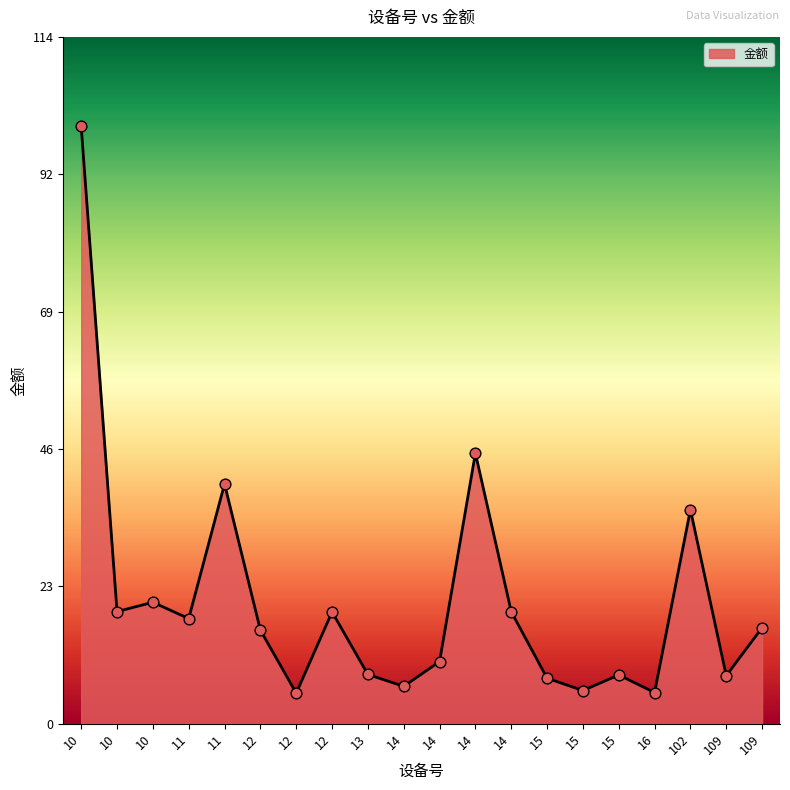

What is the change in value from 10 to 14?

-93.3